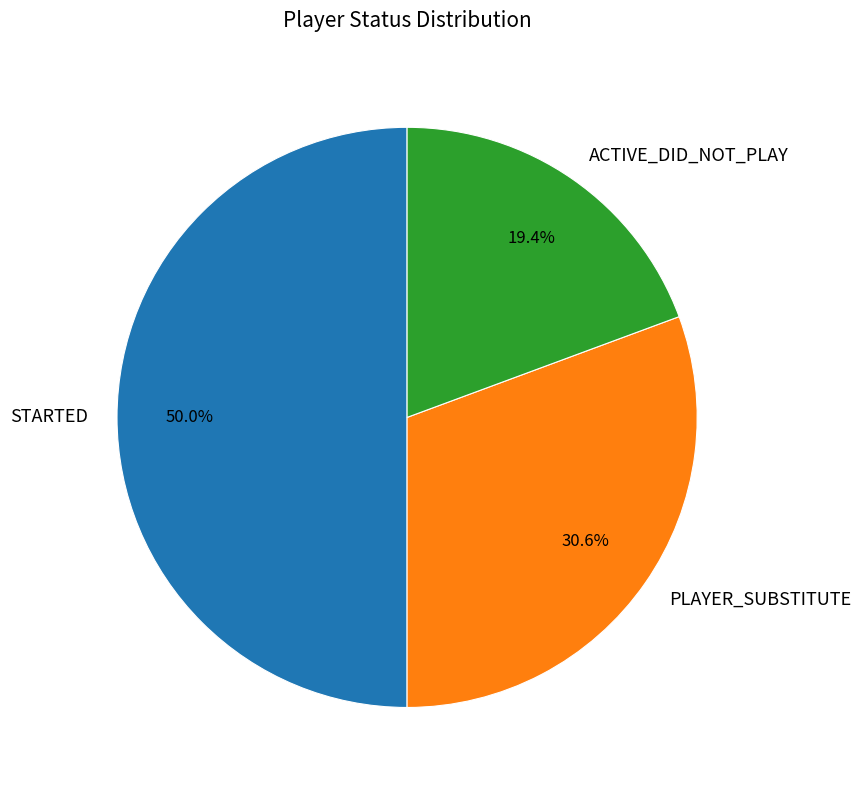

True or false: PLAYER_SUBSTITUTE accounts for 17% of the total.

False